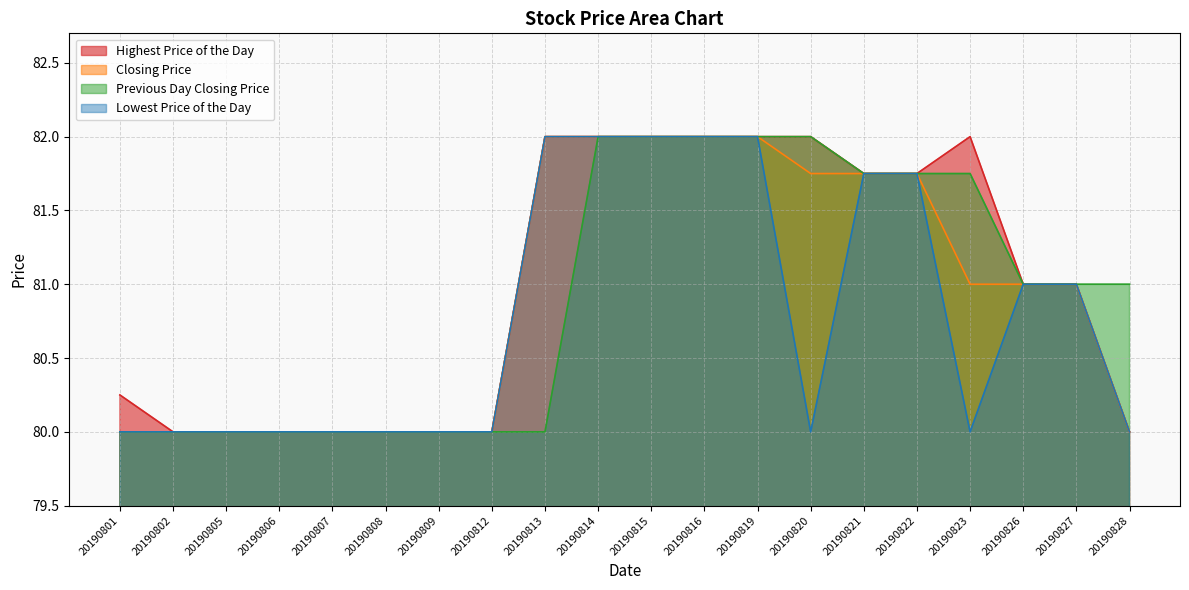

True or false: Lowest Price of the Day has more than 0 points higher than both neighbors.

False